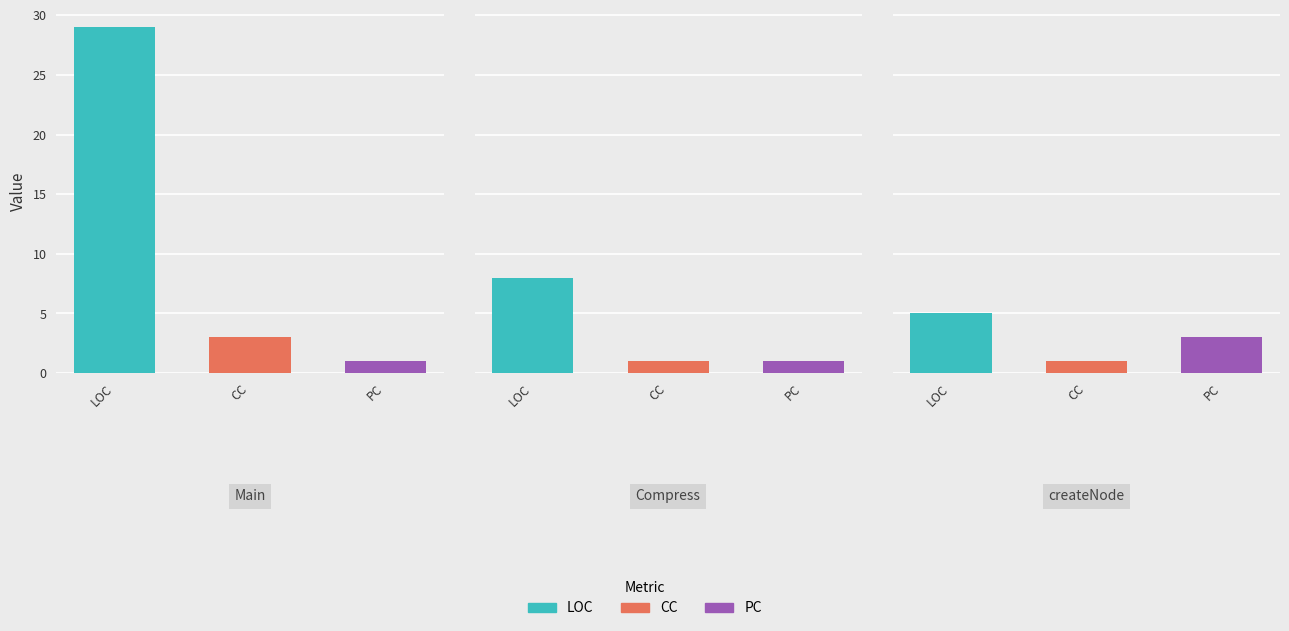

How many values in the CC series exceed 1?

1